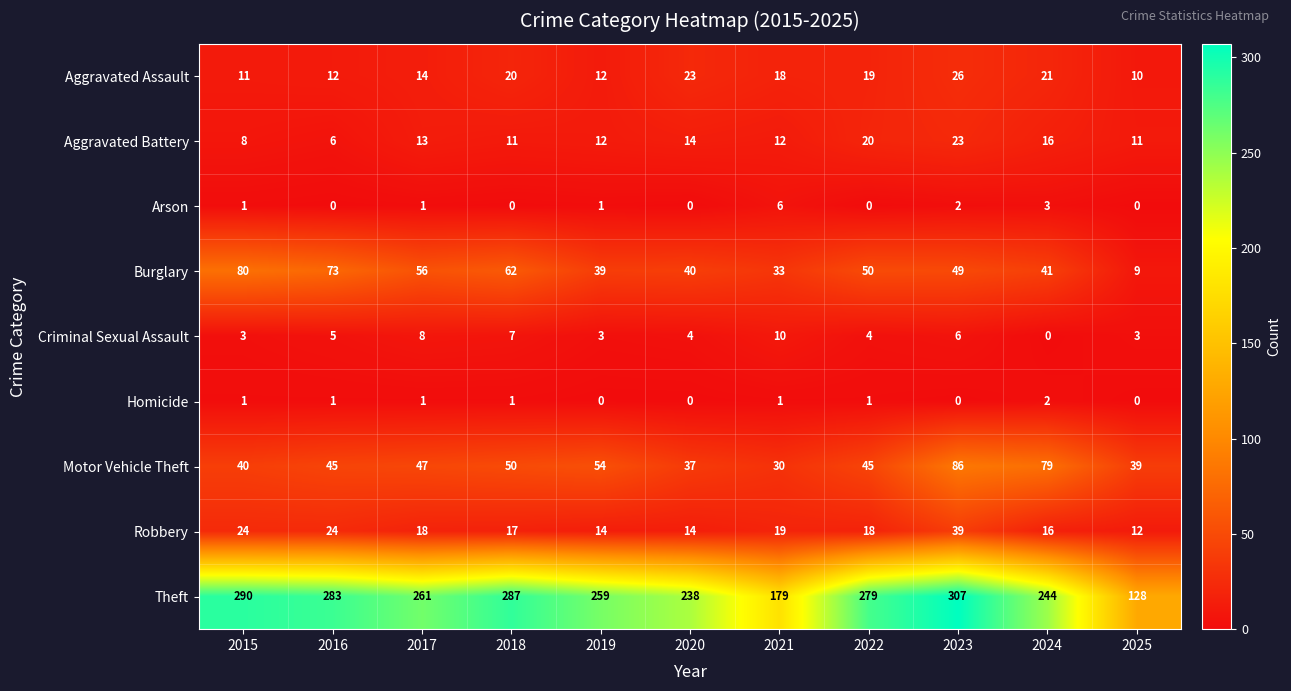

At which category does the chart reach its peak across all series?

2023